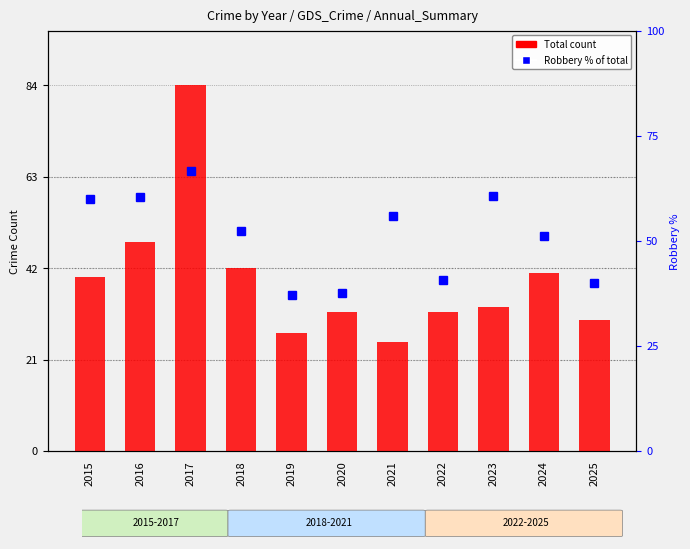

Reading left to right, extract all data points from this chart.

Total count: 40.0	48.0	84.0	42.0	27.0	32.0	25.0	32.0	33.0	41.0	30.0
Robbery % of total: 60.0	60.4	66.7	52.4	37.0	37.5	56.0	40.6	60.6	51.2	40.0